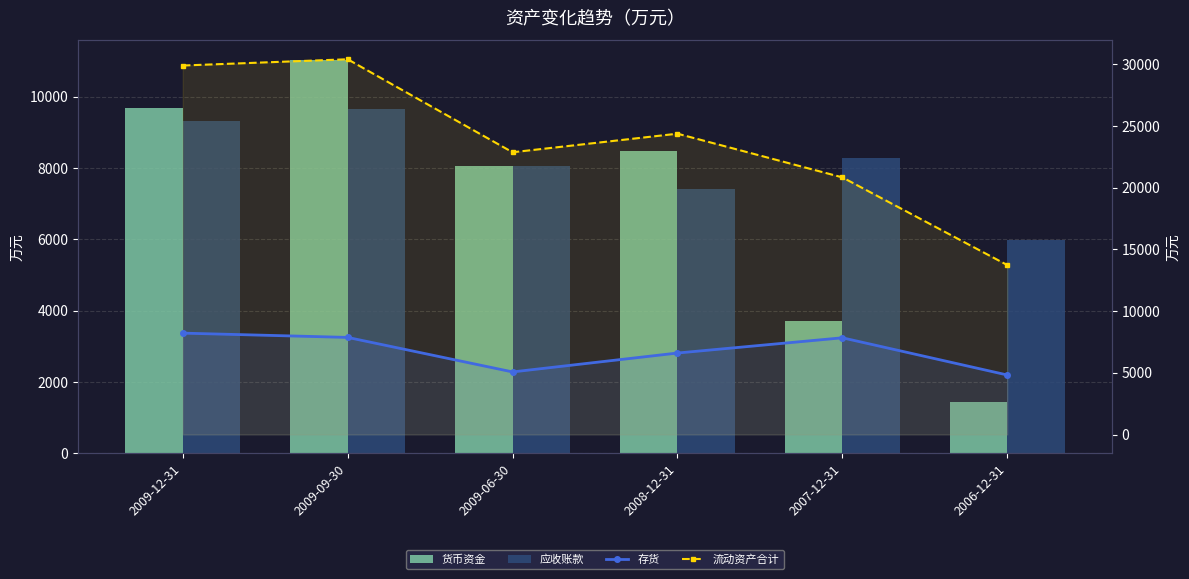

Which series changed the most between 2009-12-31 and 2008-12-31?

流动资产合计